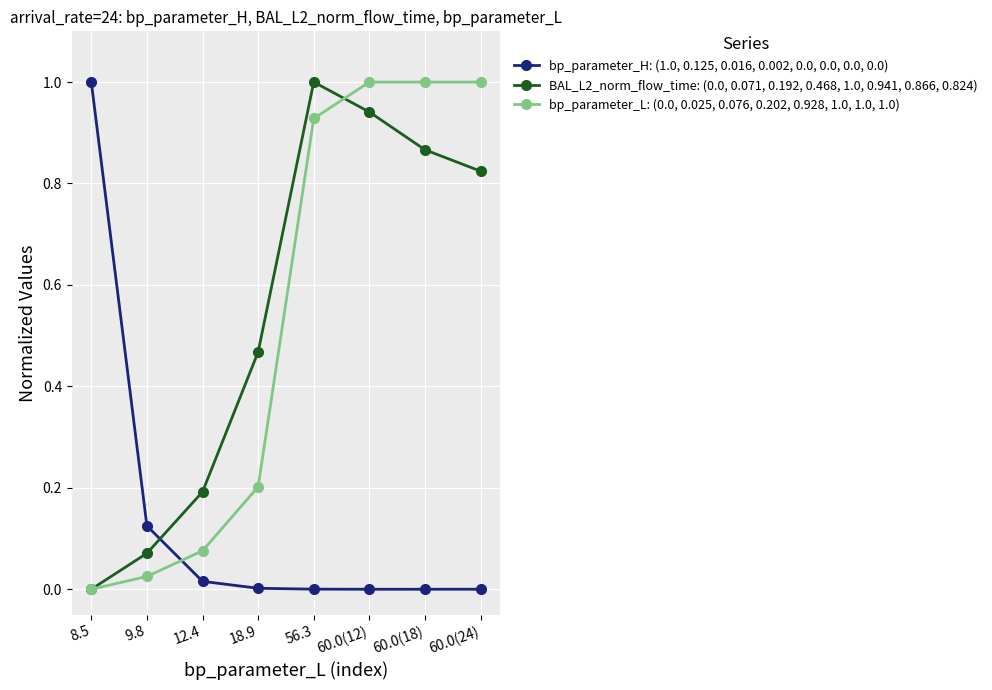

True or false: bp_parameter_H: (1.0, 0.125, 0.016, 0.002, 0.0, 0.0, 0.0, 0.0) and bp_parameter_L: (0.0, 0.025, 0.076, 0.202, 0.928, 1.0, 1.0, 1.0) cross at least once.

True